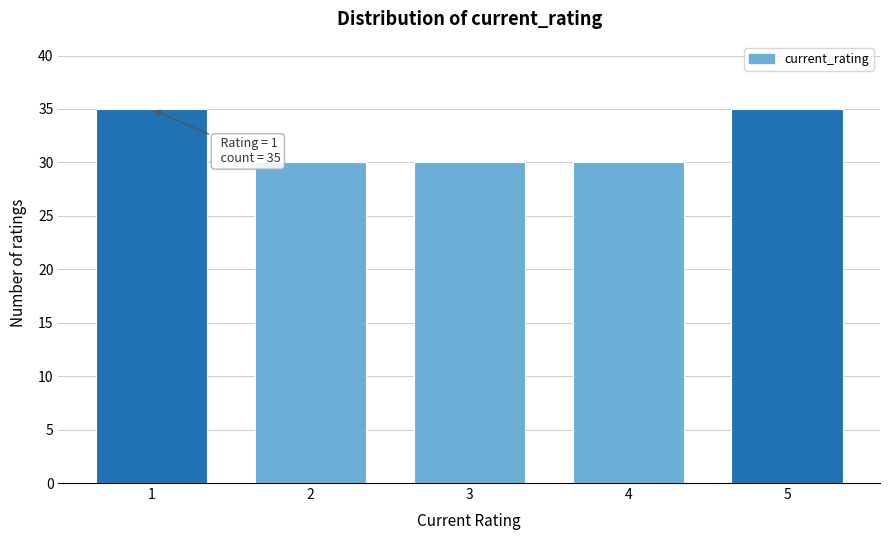

Reading left to right, transcribe all the data shown in this chart.

1=35	2=30	3=30	4=30	5=35